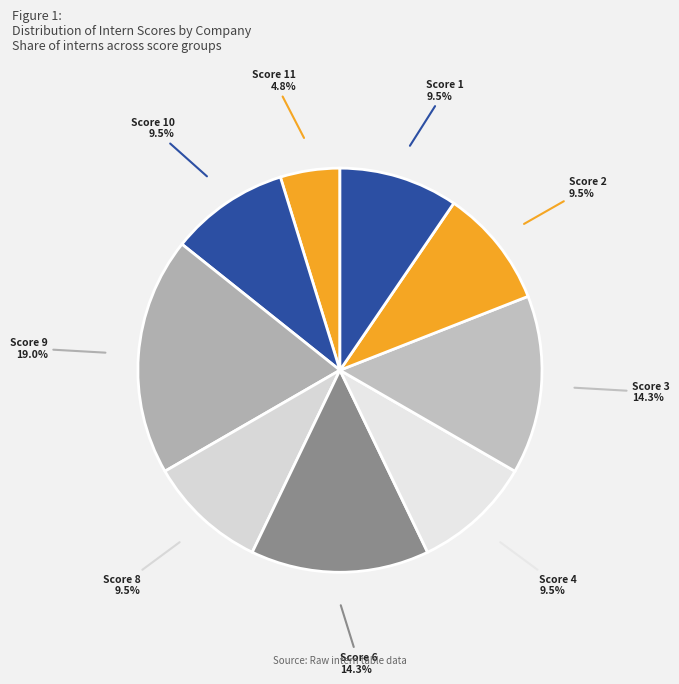

Is Score 11 the majority of the pie?

No